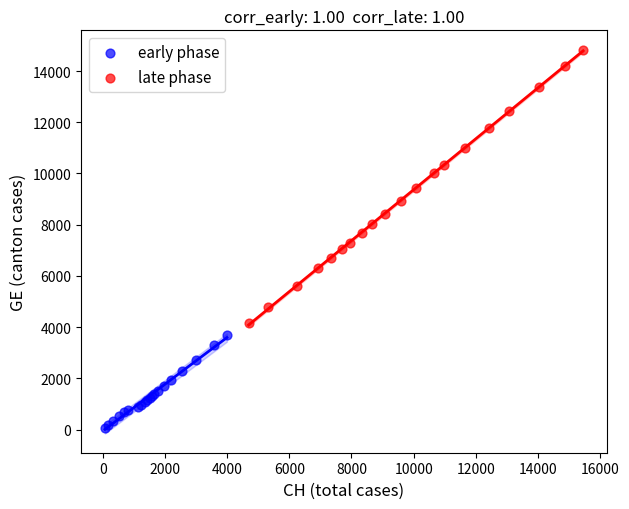

Which series has the widest spread of Y values?

late phase